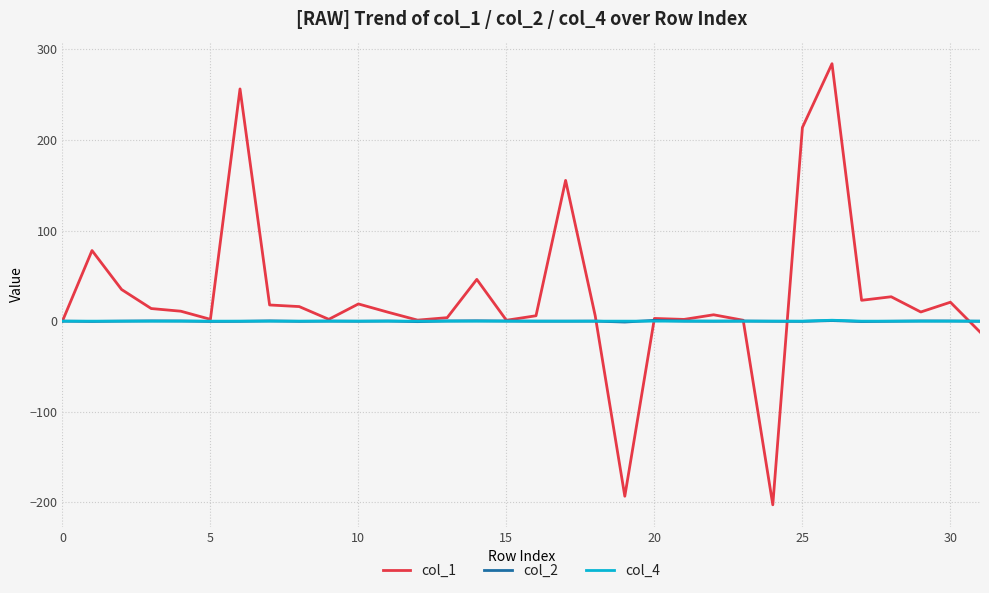

What is the smallest value displayed?

-202.6